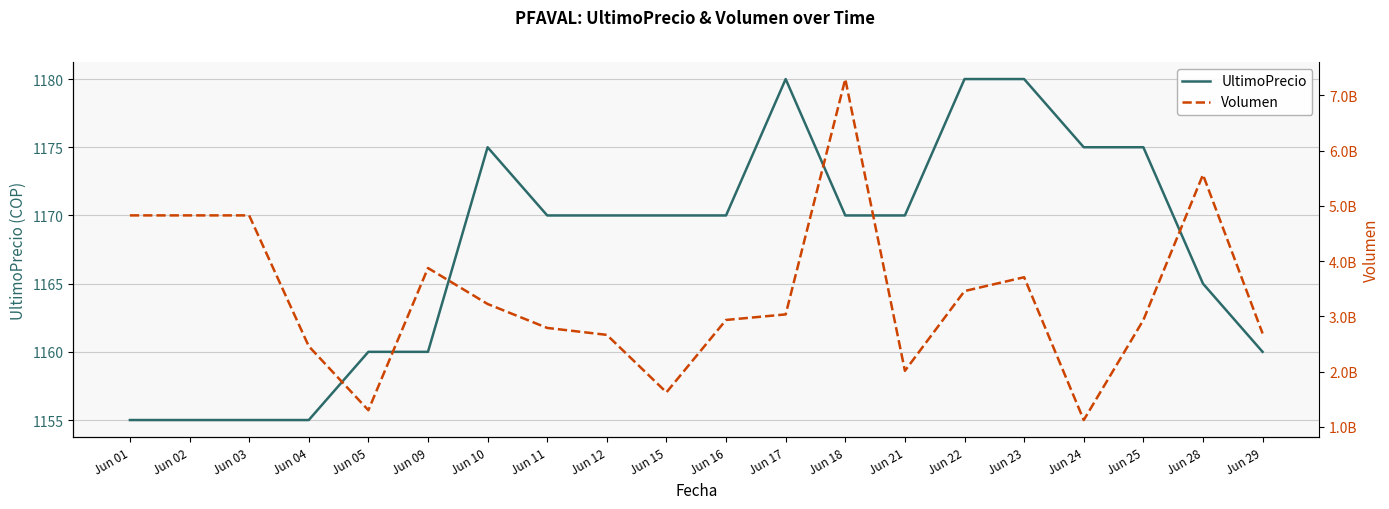

What is the difference between the second highest and second lowest values in the Volumen series?

4262564165